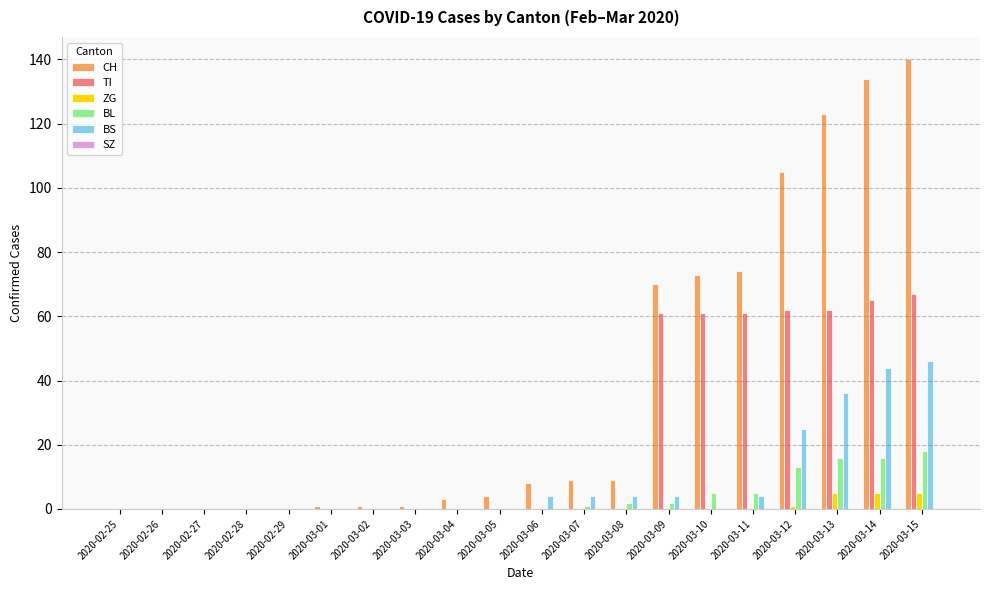

Which series has the largest total across all categories?

CH